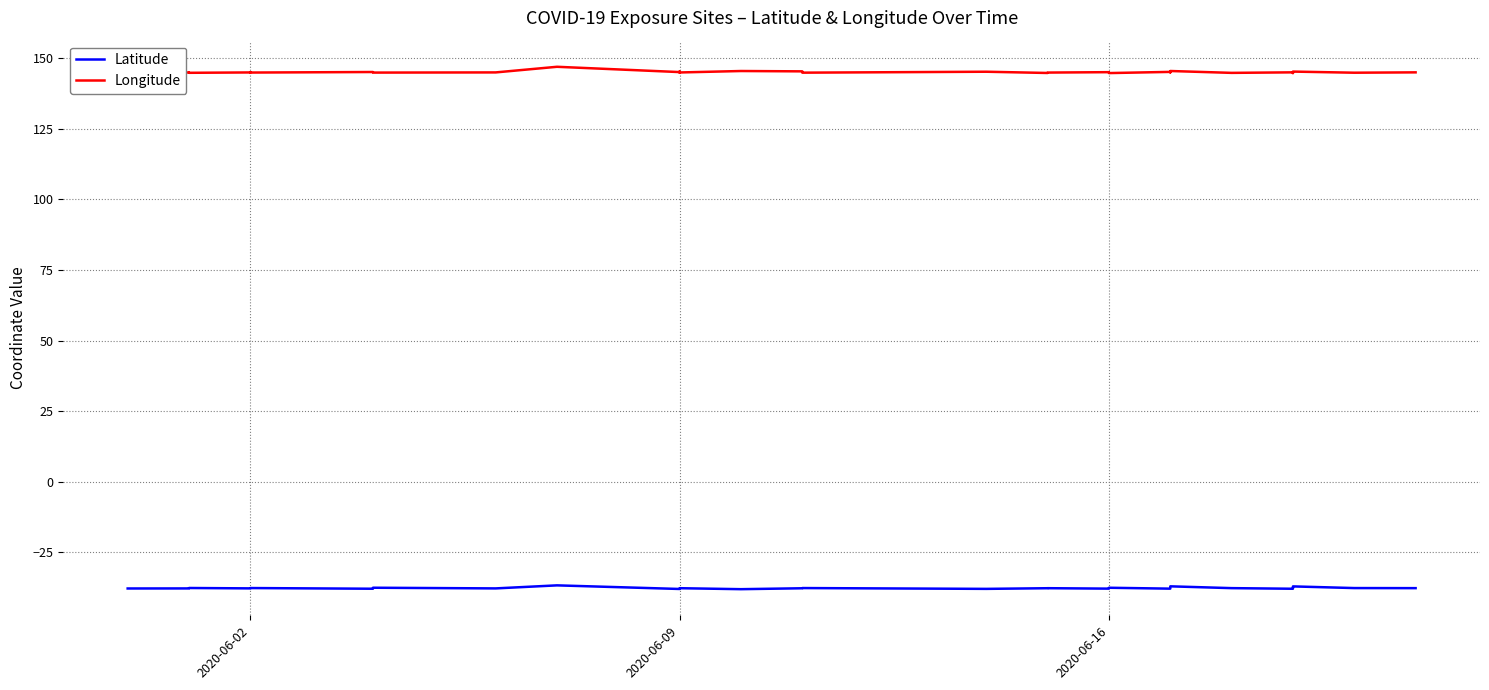

Where is the first local minimum for Latitude?

2020-06-02